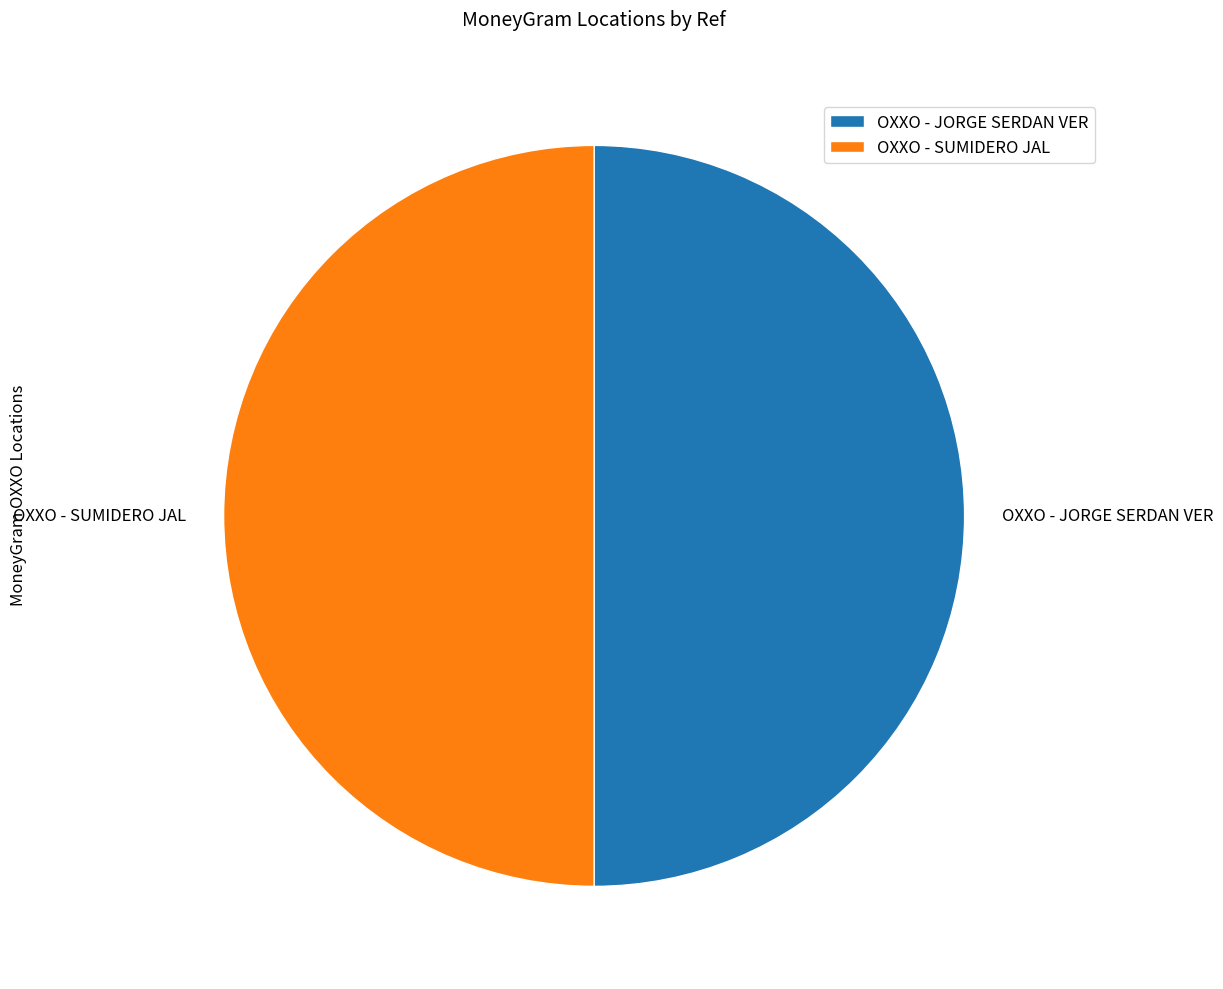

Count the number of slices in the pie.

2